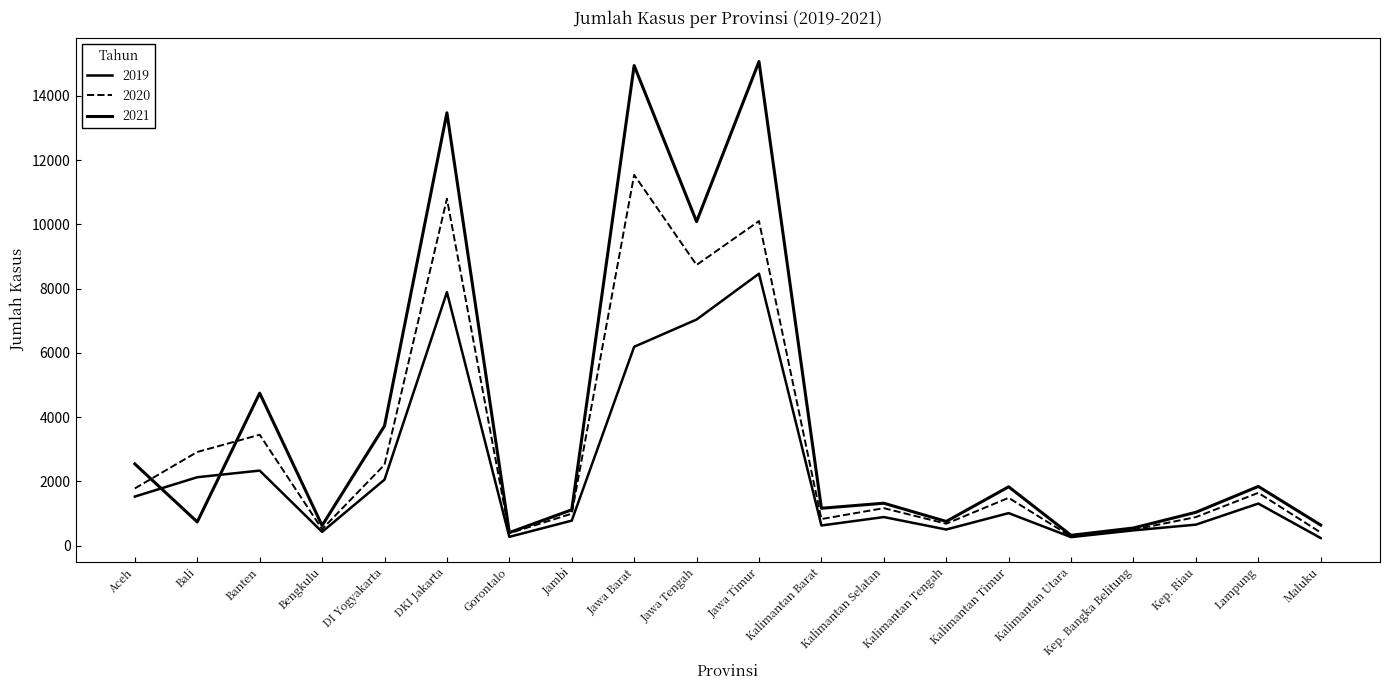

Reading right to left, transcribe all the data shown in this chart.

2019: Maluku=237	Lampung=1310	Kep. Riau=654	Kep. Bangka Belitung=476	Kalimantan Utara=266	Kalimantan Timur=1013	Kalimantan Tengah=503	Kalimantan Selatan=890	Kalimantan Barat=628	Jawa Timur=8465	Jawa Tengah=7038	Jawa Barat=6190	Jambi=779	Gorontalo=274	DKI Jakarta=7890	DI Yogyakarta=2055	Bengkulu=429	Banten=2336	Bali=2130	Aceh=1528
2020: Maluku=409	Lampung=1644	Kep. Riau=889	Kep. Bangka Belitung=496	Kalimantan Utara=284	Kalimantan Timur=1489	Kalimantan Tengah=683	Kalimantan Selatan=1167	Kalimantan Barat=828	Jawa Timur=10103	Jawa Tengah=8737	Jawa Barat=11541	Jambi=995	Gorontalo=386	DKI Jakarta=10799	DI Yogyakarta=2519	Bengkulu=513	Banten=3452	Bali=2916	Aceh=1782
2021: Maluku=641	Lampung=1843	Kep. Riau=1038	Kep. Bangka Belitung=550	Kalimantan Utara=322	Kalimantan Timur=1832	Kalimantan Tengah=754	Kalimantan Selatan=1321	Kalimantan Barat=1164	Jawa Timur=15067	Jawa Tengah=10086	Jawa Barat=14944	Jambi=1117	Gorontalo=407	DKI Jakarta=13473	DI Yogyakarta=3727	Bengkulu=626	Banten=4747	Bali=738	Aceh=2543